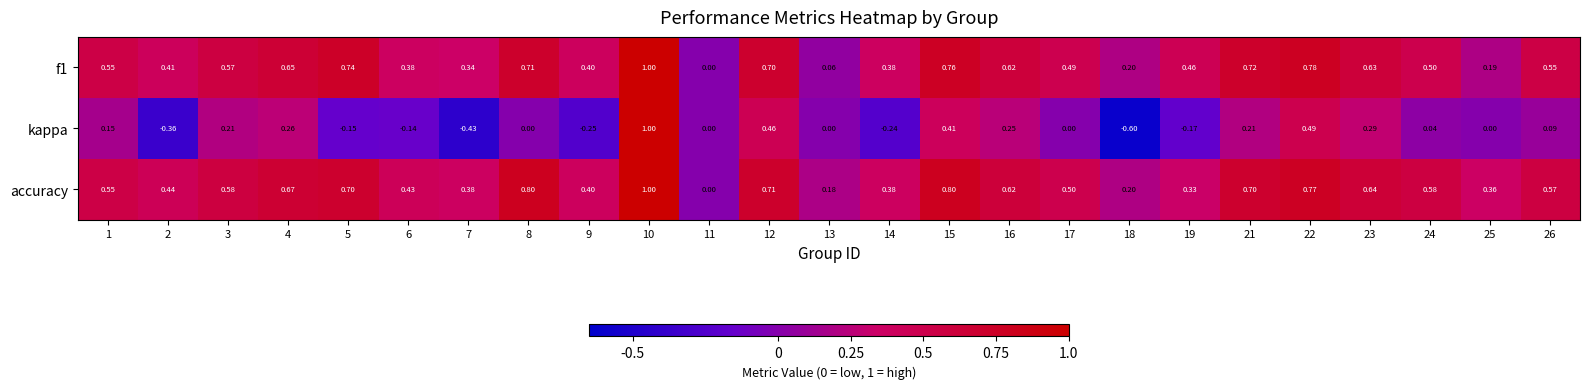

Which series has the largest total across all categories?

accuracy